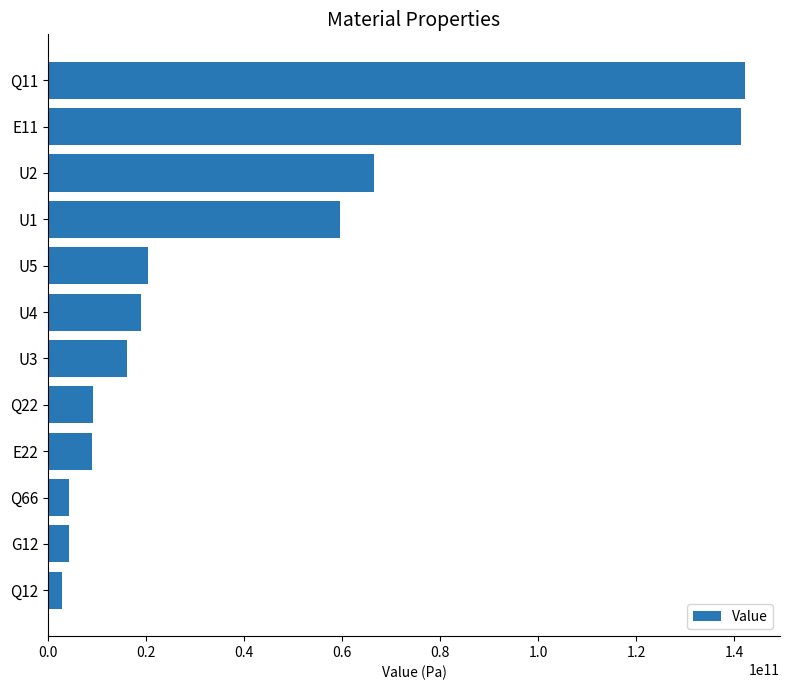

Where is the data nearest to the value 72591281997?

U2